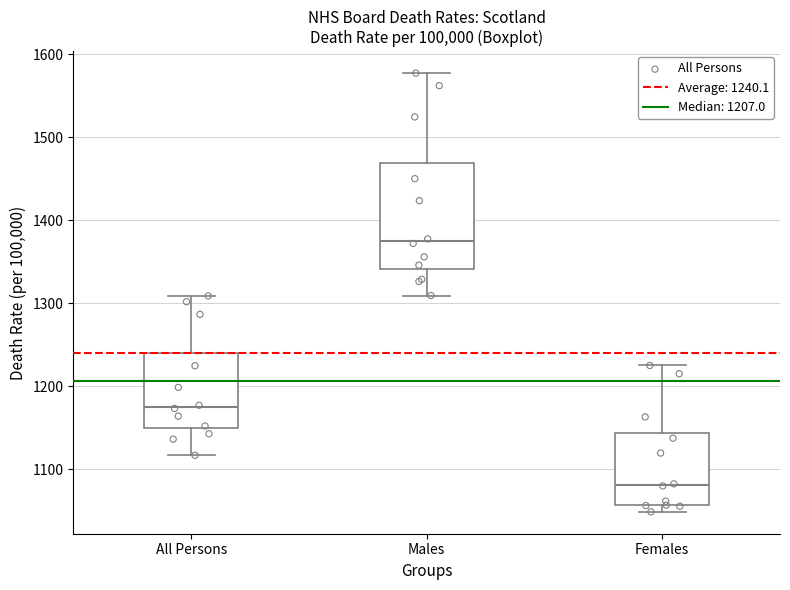

Where is the upper edge of the box for Females on the y-axis? The values are not printed on the chart, so give them approximately, as read against the axis.

1140